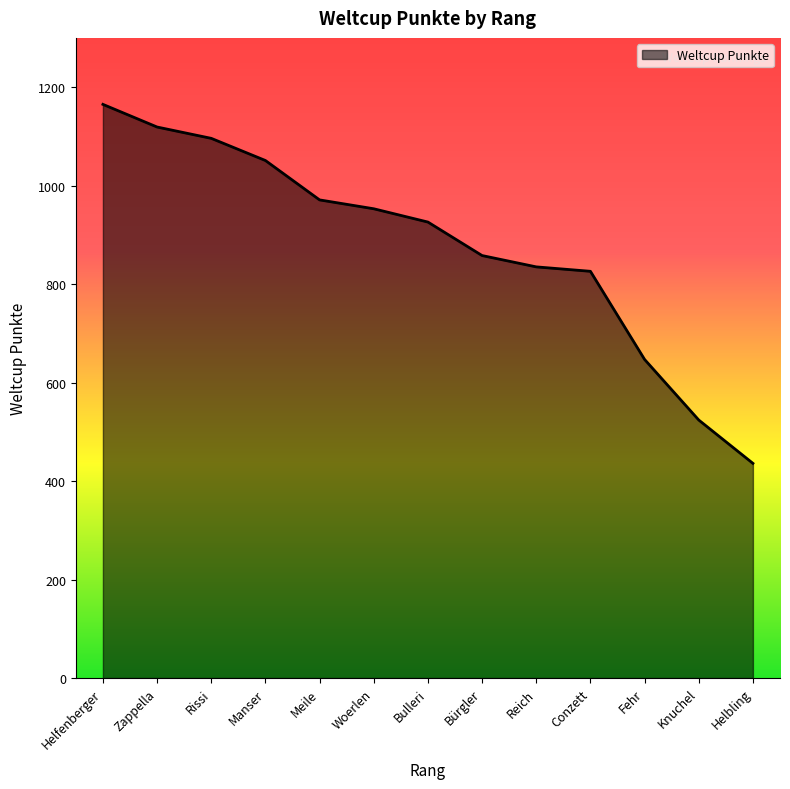

Which label corresponds to the smallest value in the chart?

Helbling